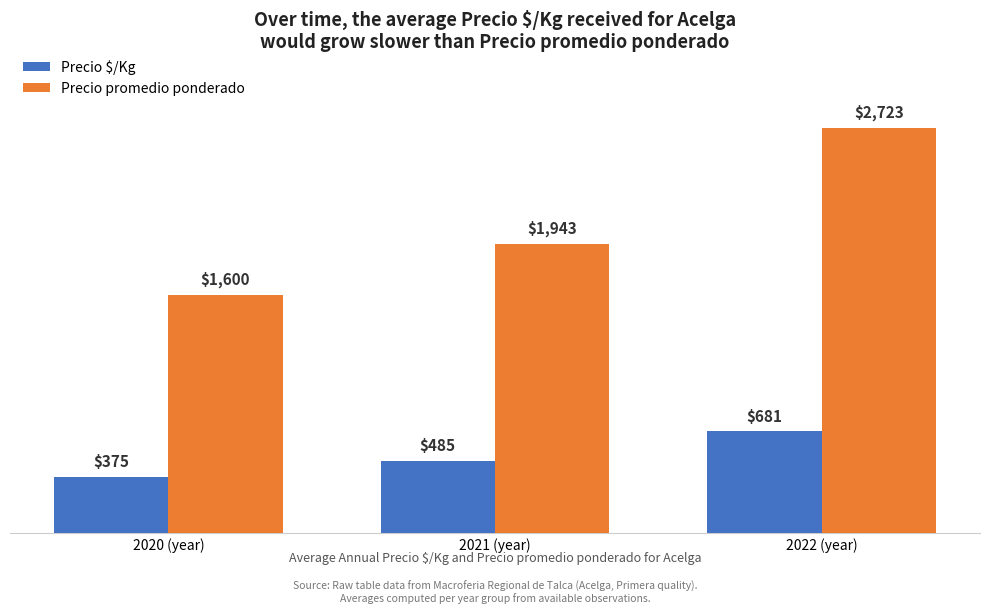

What is the label of the 1st bar from the right?

2022 (year)